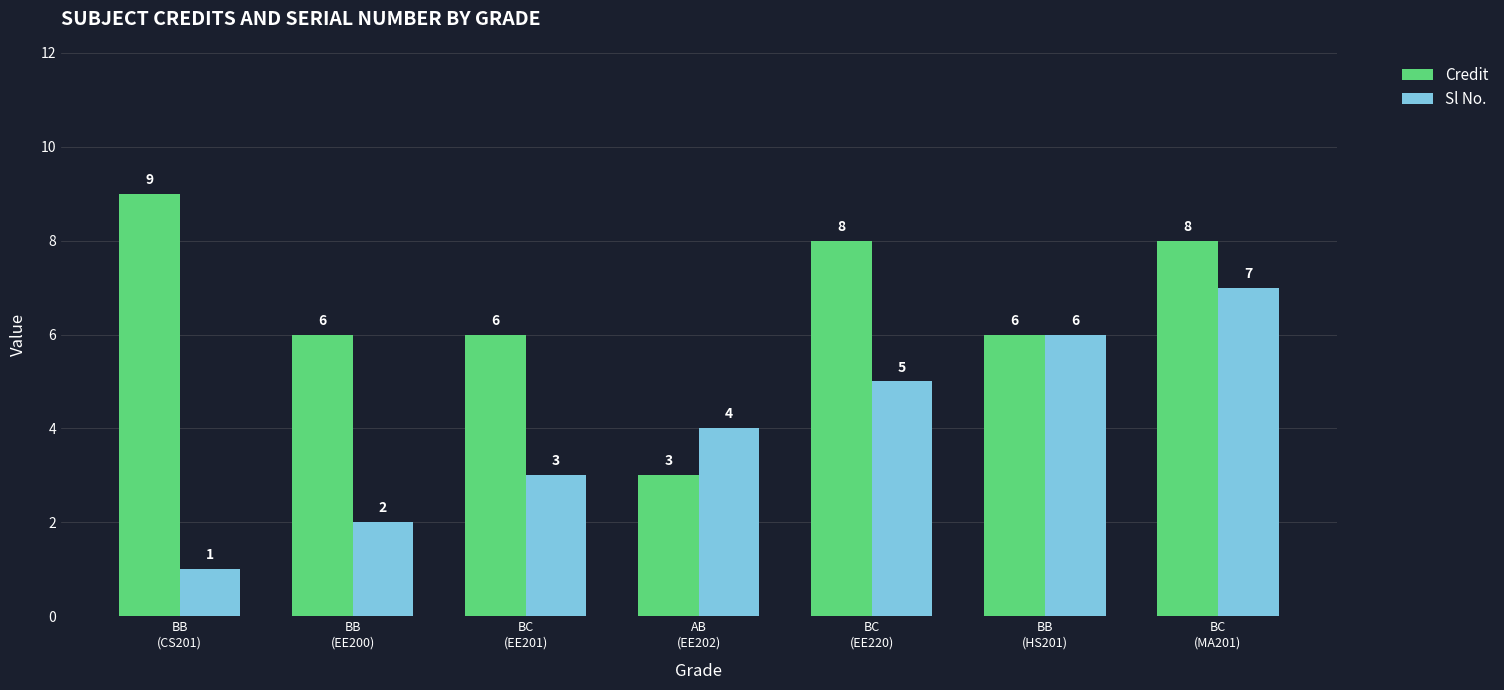

Count the number of categories in the chart.

7